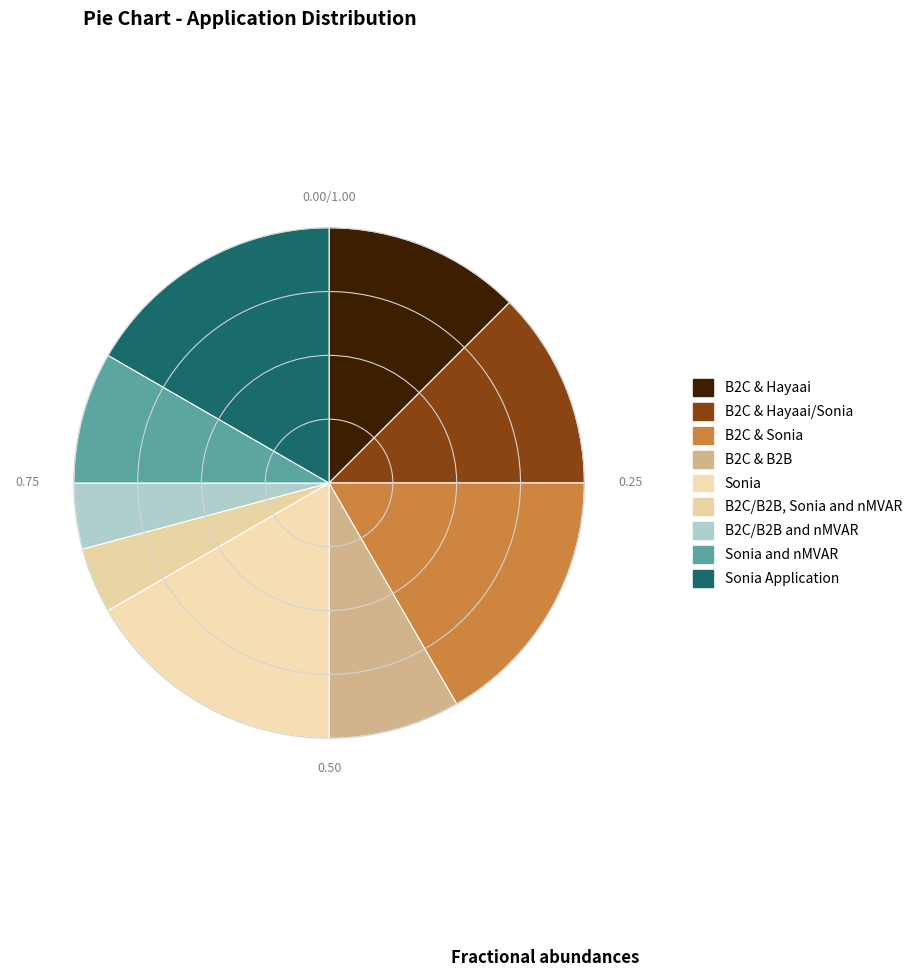

Does any single category account for the majority?

No